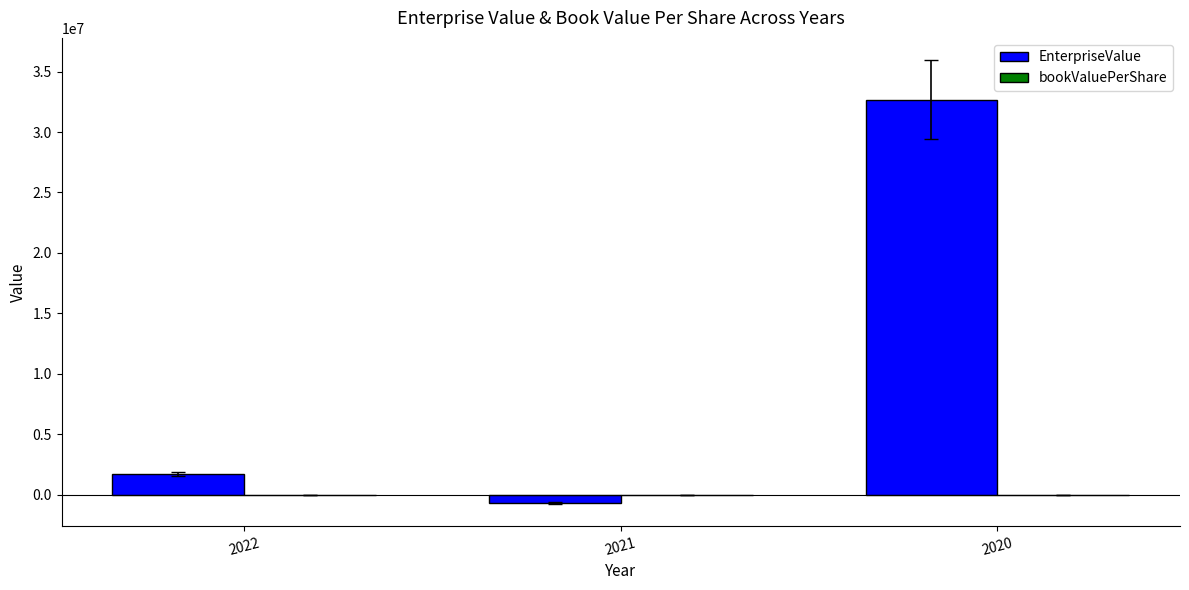

At which category is the sum across all series the highest?

2020